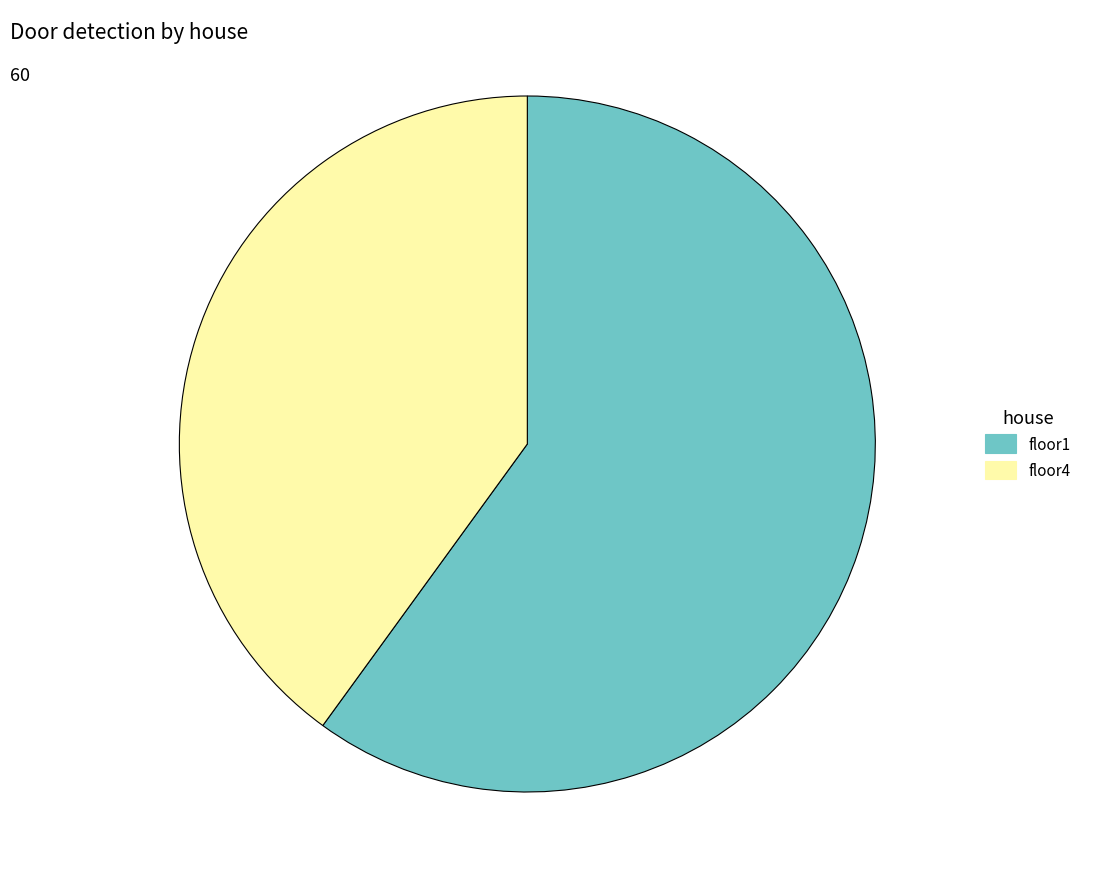

Does floor1 represent more than half of the total?

Yes